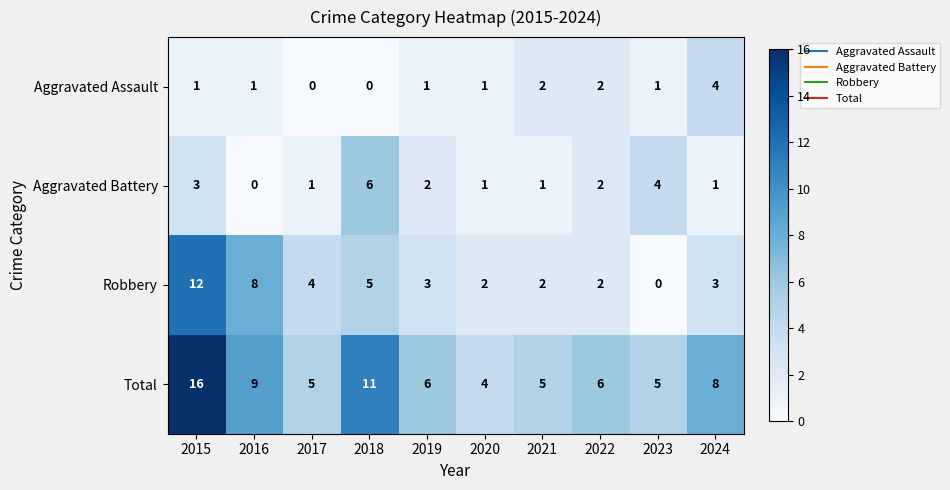

At which category is the sum across all series the highest?

2015